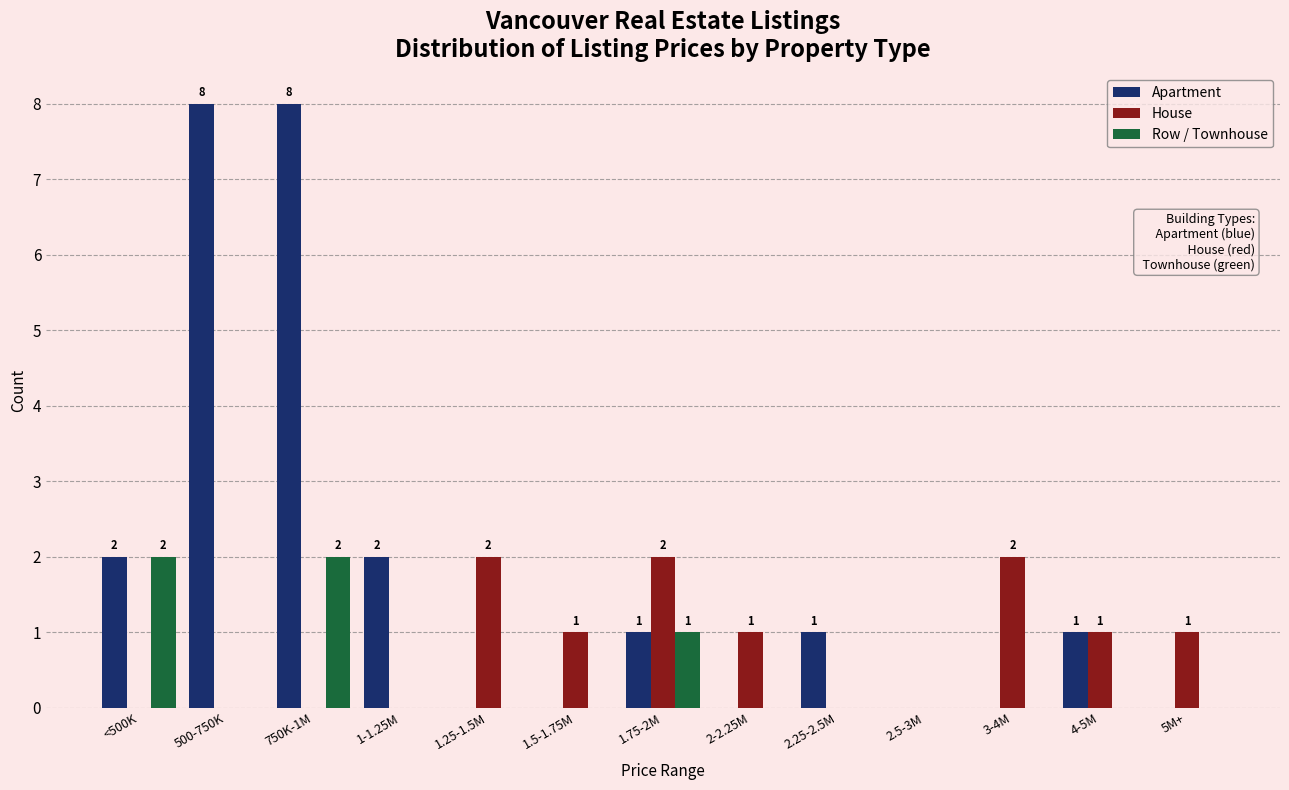

Which series has the largest total across all categories?

Apartment